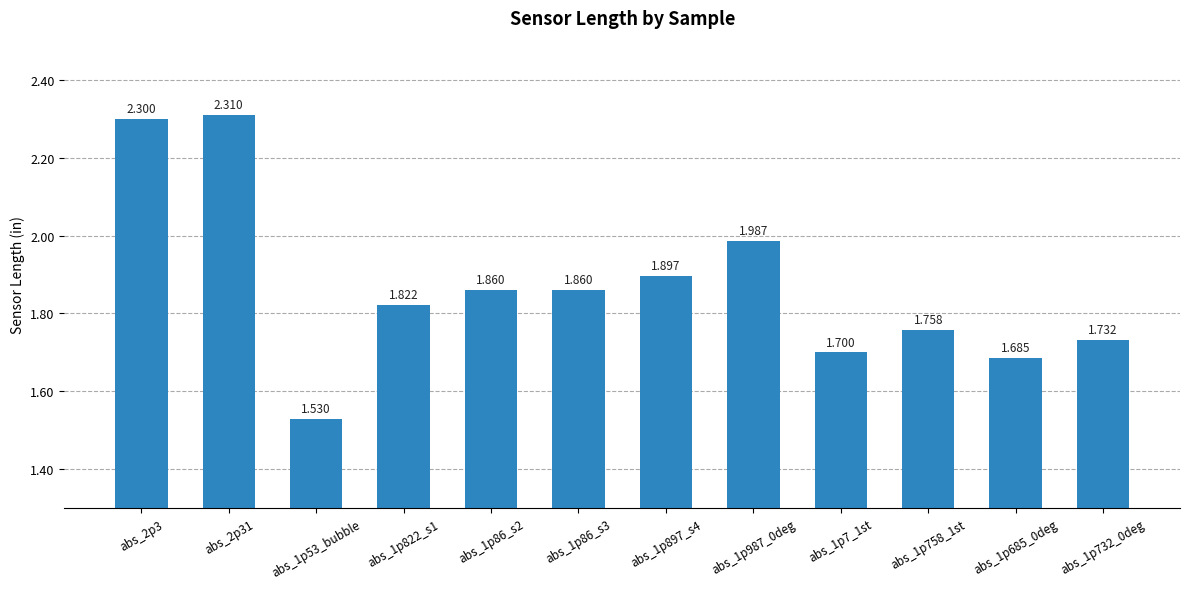

Reading left to right, list all the values displayed in this chart.

abs_2p3=2.3	abs_2p31=2.3	abs_1p53_bubble=1.5	abs_1p822_s1=1.8	abs_1p86_s2=1.9	abs_1p86_s3=1.9	abs_1p897_s4=1.9	abs_1p987_0deg=2.0	abs_1p7_1st=1.7	abs_1p758_1st=1.8	abs_1p685_0deg=1.7	abs_1p732_0deg=1.7